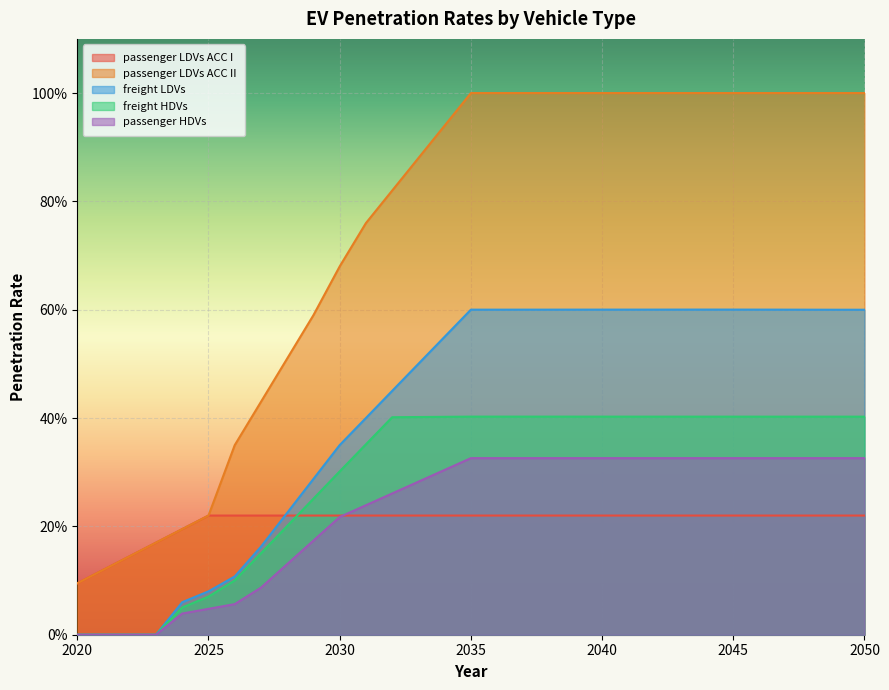

What is the value of the passenger LDVs ACC II point at the 6th from the left?

0.2